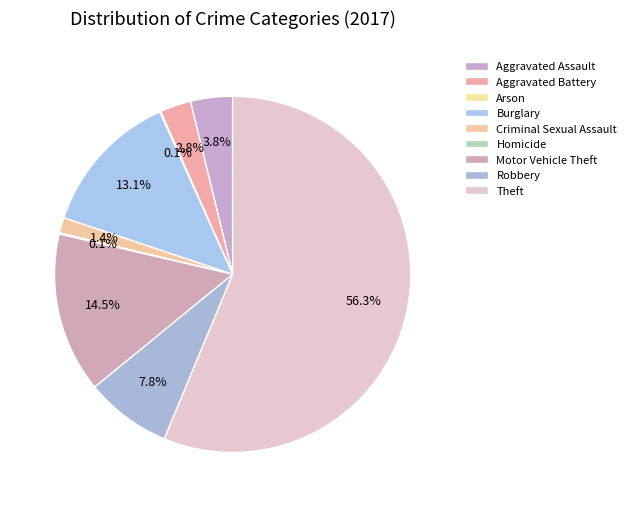

To the nearest percent, what is the average slice percentage?

11%